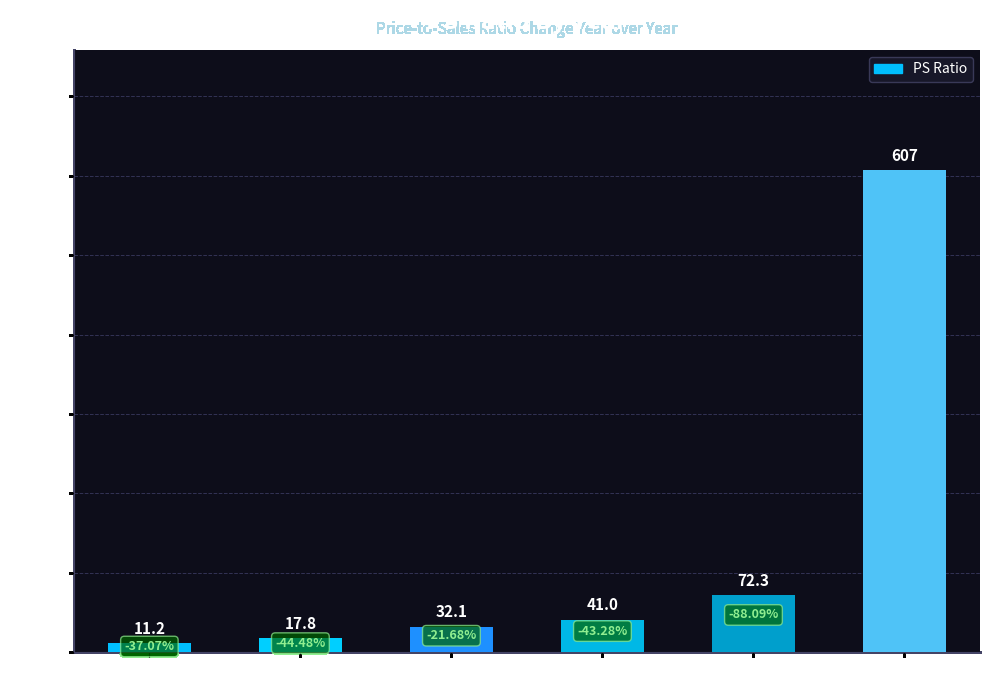

What is the change in value from 2022 to 2017?

+595.8